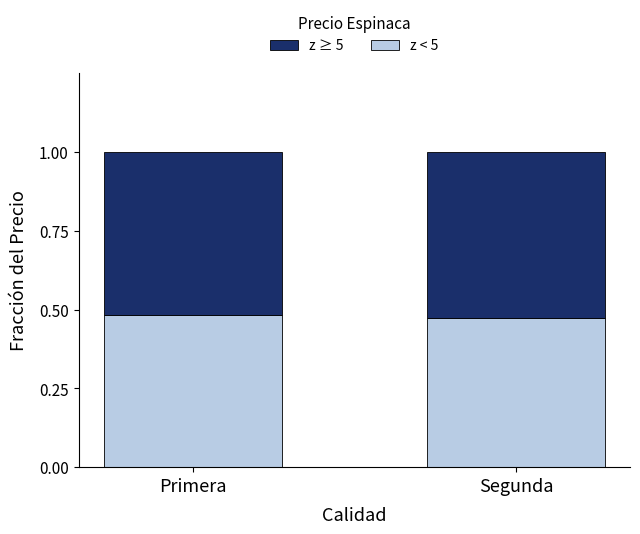

Are the bars horizontal?

No